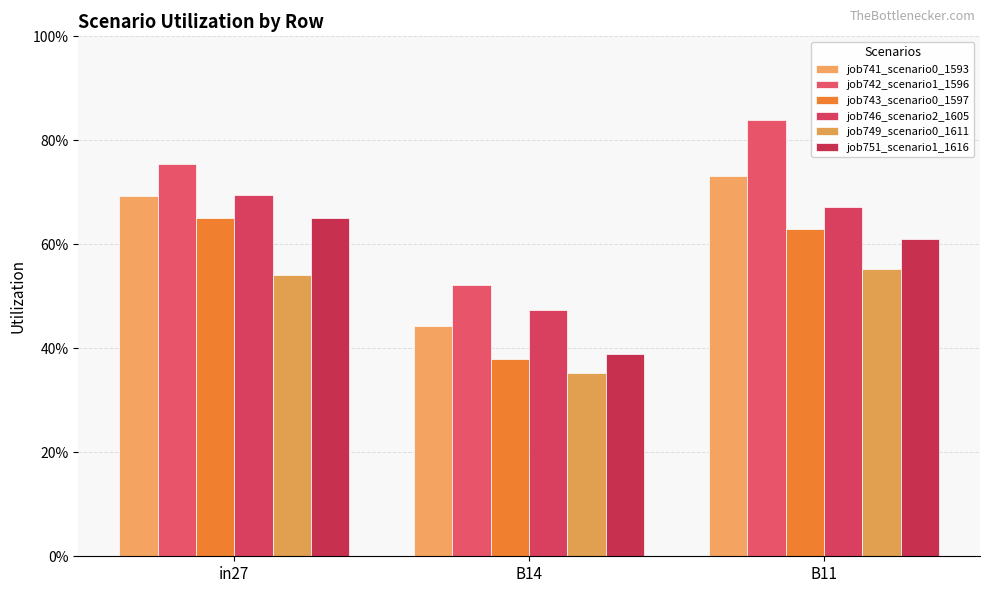

What is the sum of all job751_scenario1_1616 values?

1.7